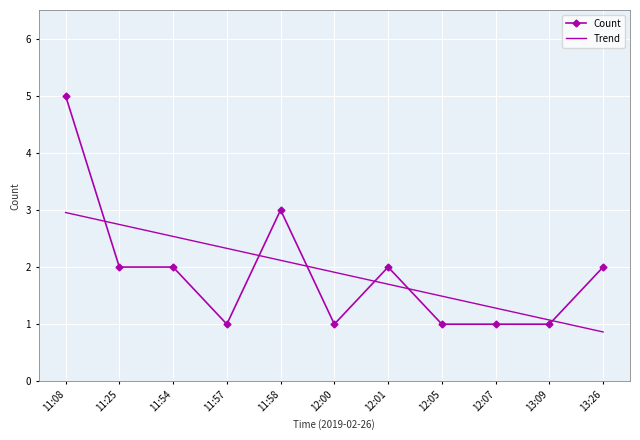

After their last crossing, which series has the higher values: Count or Trend?

Count